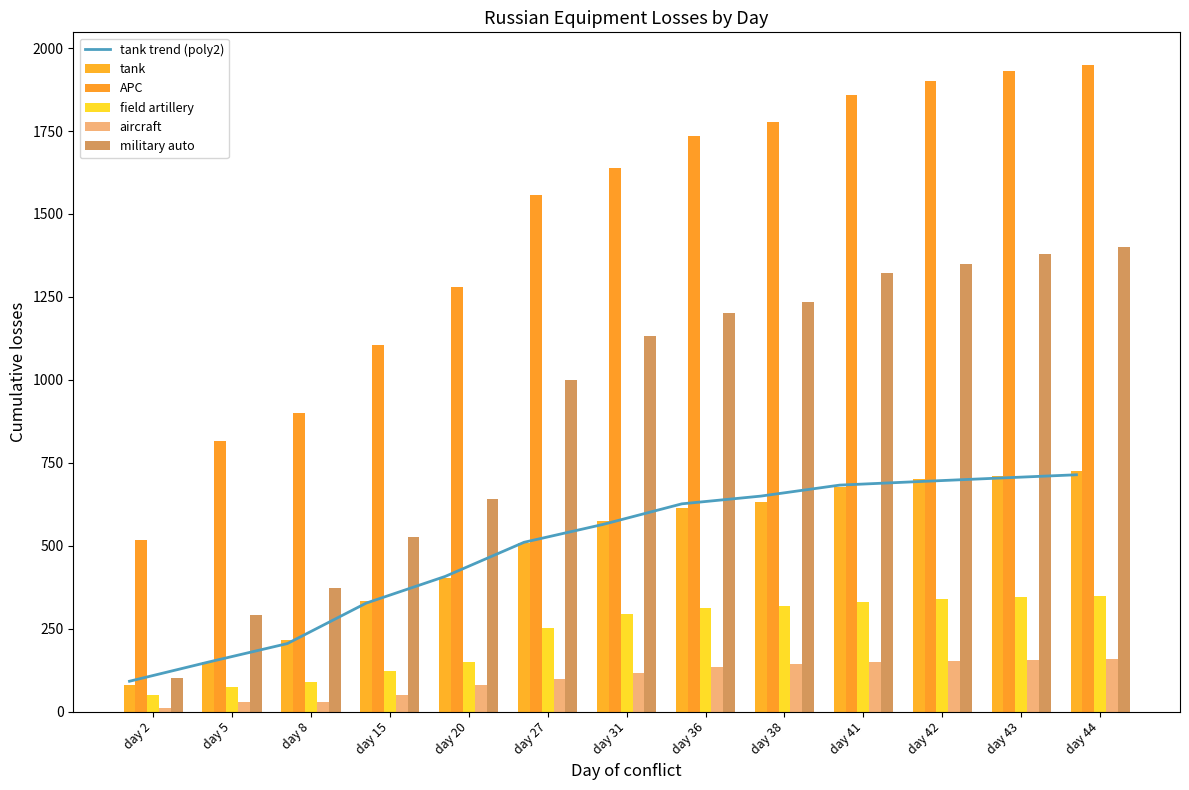

What is the greatest value displayed?

1950.0